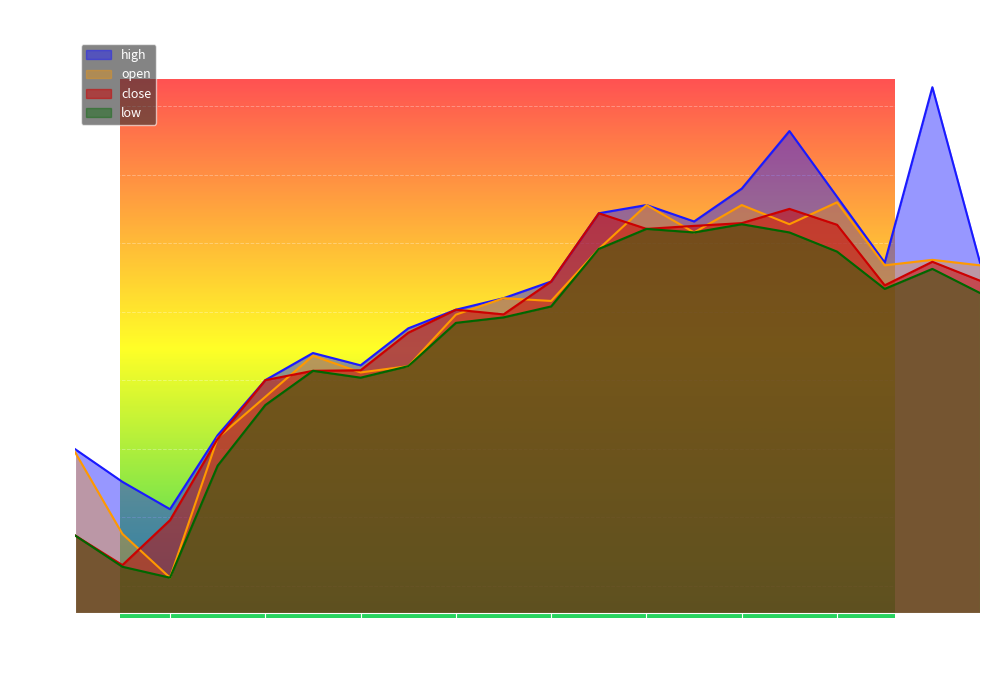

What is the sum of the open values at 2024-05-09 and 2024-05-13?

51.0